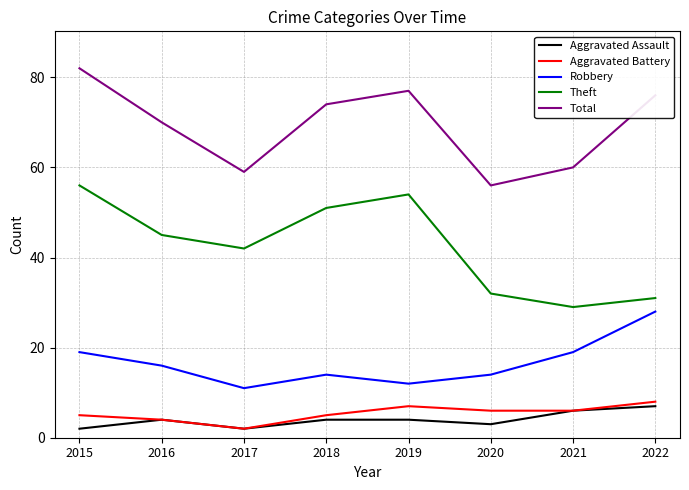

Which series has the largest range (max minus min)?

Theft